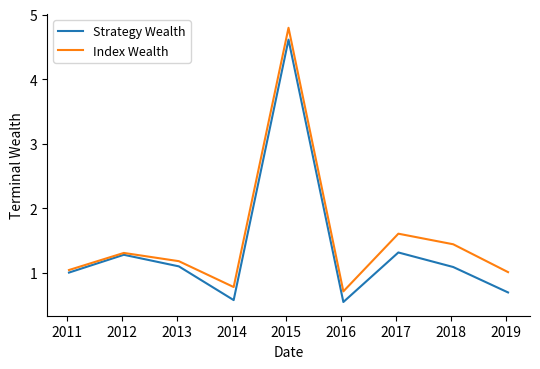

What is the highest value of the Index Wealth series?

4.8